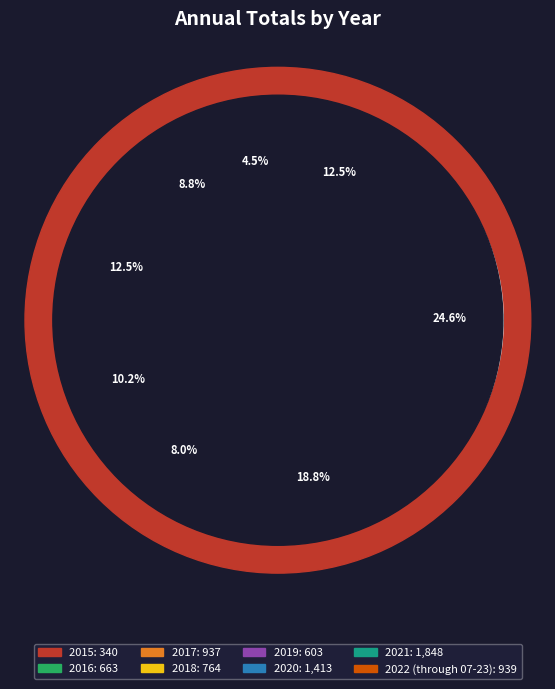

Is 2018 the majority of the pie?

No